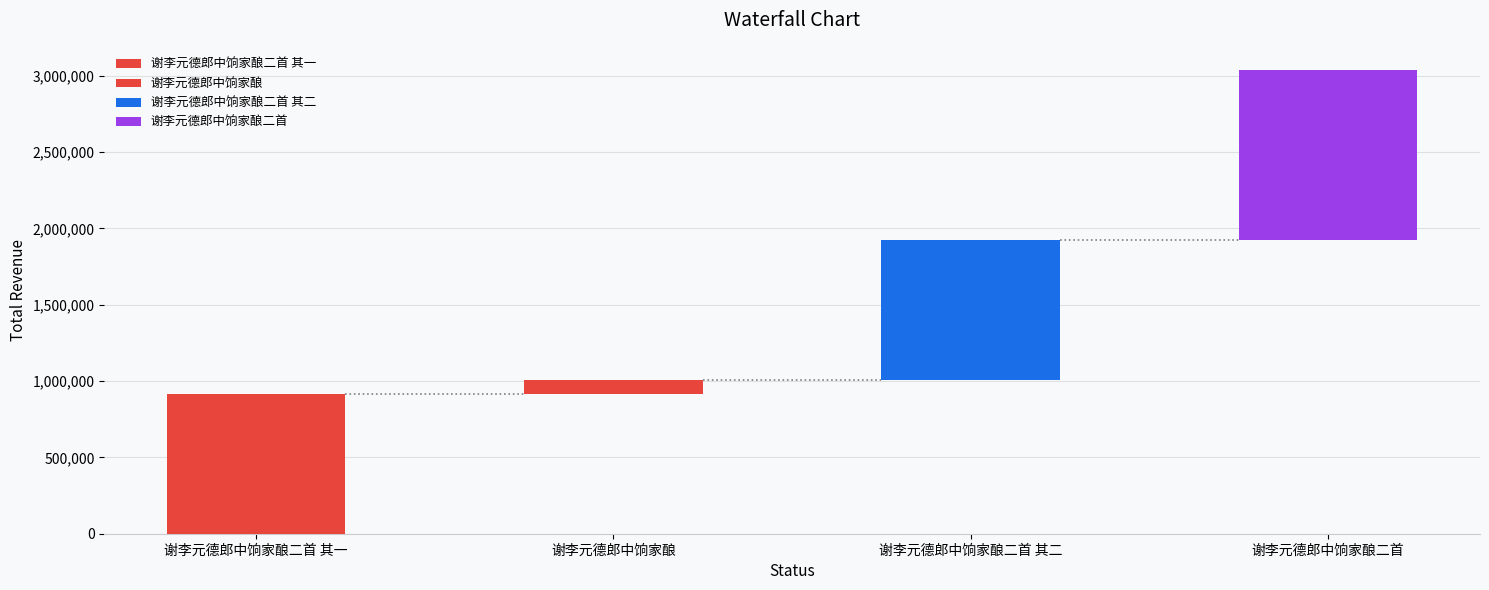

List the labels in order of value, smallest first.

谢李元德郎中饷家酿, 谢李元德郎中饷家酿二首 其二, 谢李元德郎中饷家酿二首 其一, 谢李元德郎中饷家酿二首